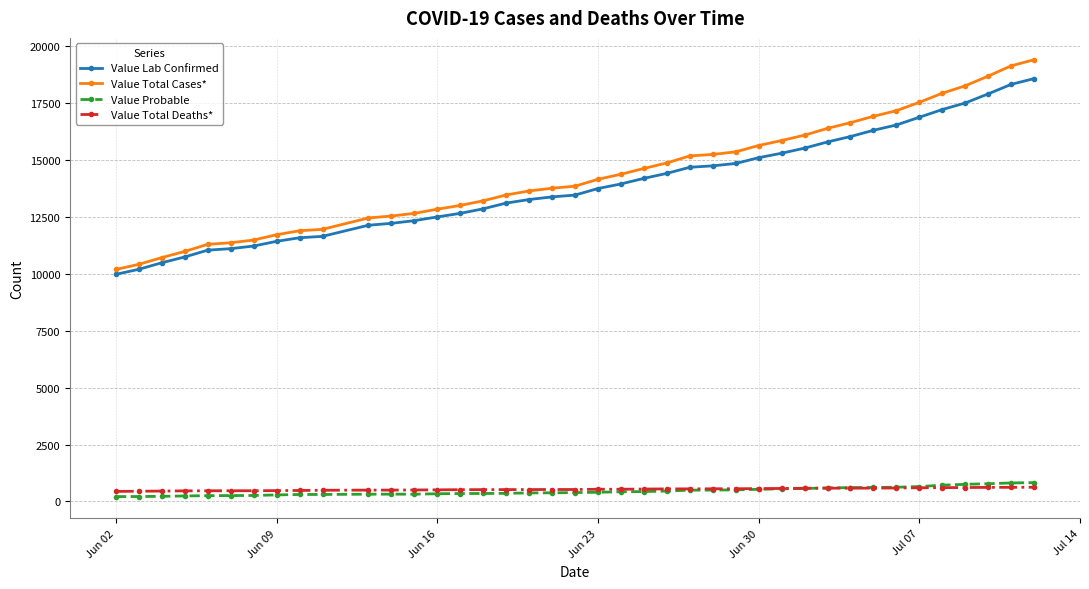

What is the difference between the maximum and minimum values in the Value Total Deaths* series?

183